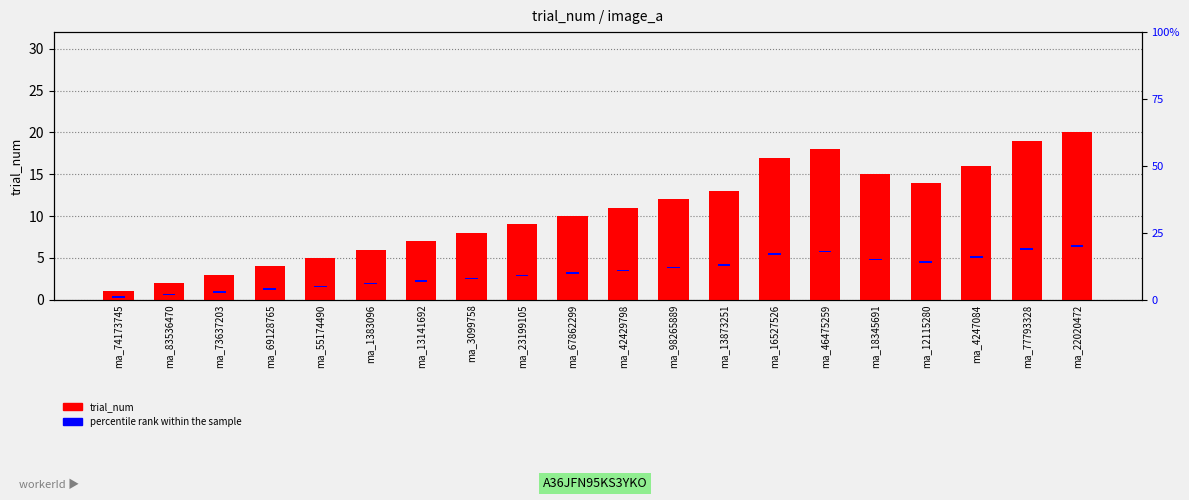

Where does the trial_num series first go above 11?

ma_98265889